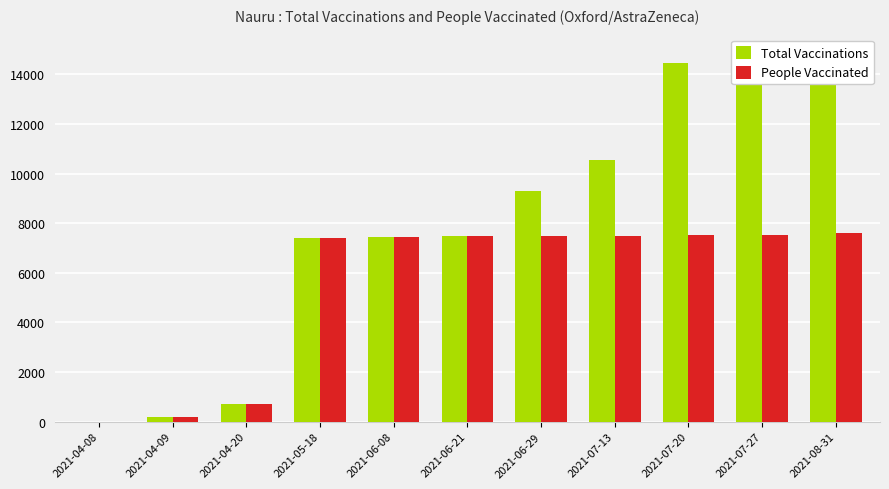

The value of Total Vaccinations at 2021-07-27 is 24657. True or false?

False